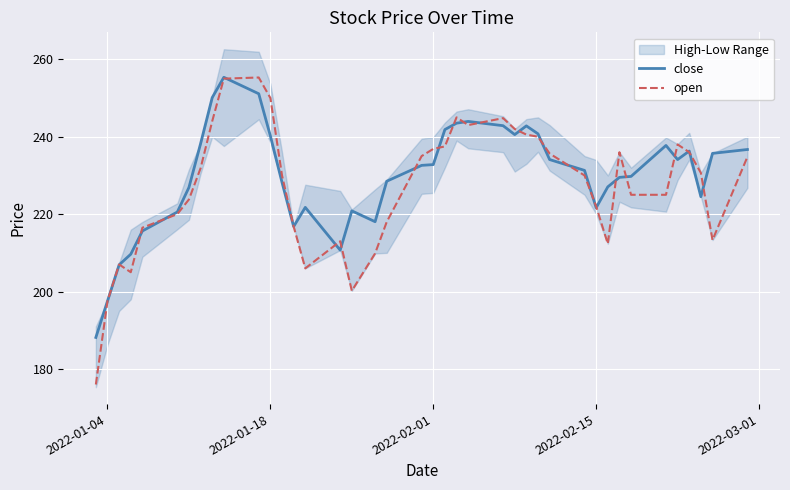

After their last crossing, which series has the higher values: open or close?

close